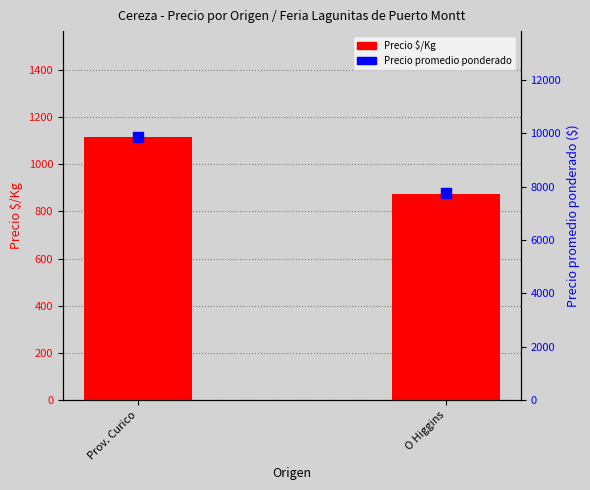

Which series contains the lowest Y value?

Precio $/Kg